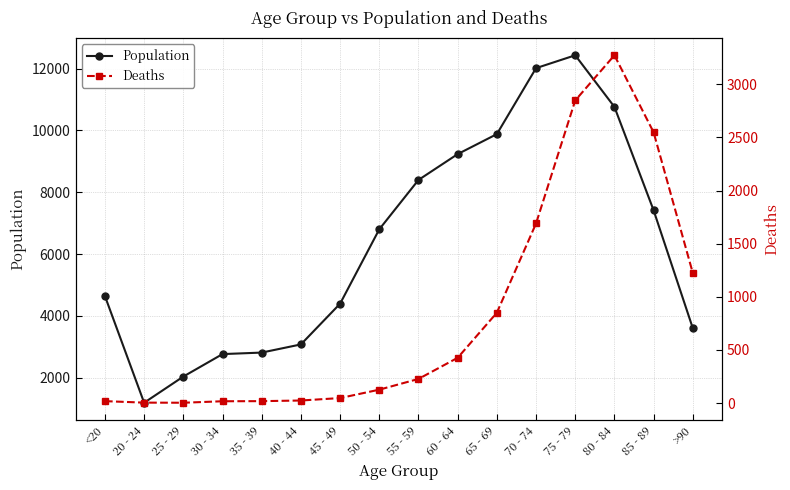

Reading left to right, what are all the values shown in this chart?

Population: 4641	1191	2038	2765	2814	3078	4396	6803	8400	9236	9883	12018	12434	10764	7417	3604
Deaths: 18	4	3	17	18	24	47	126	227	426	850	1690	2848	3273	2548	1224